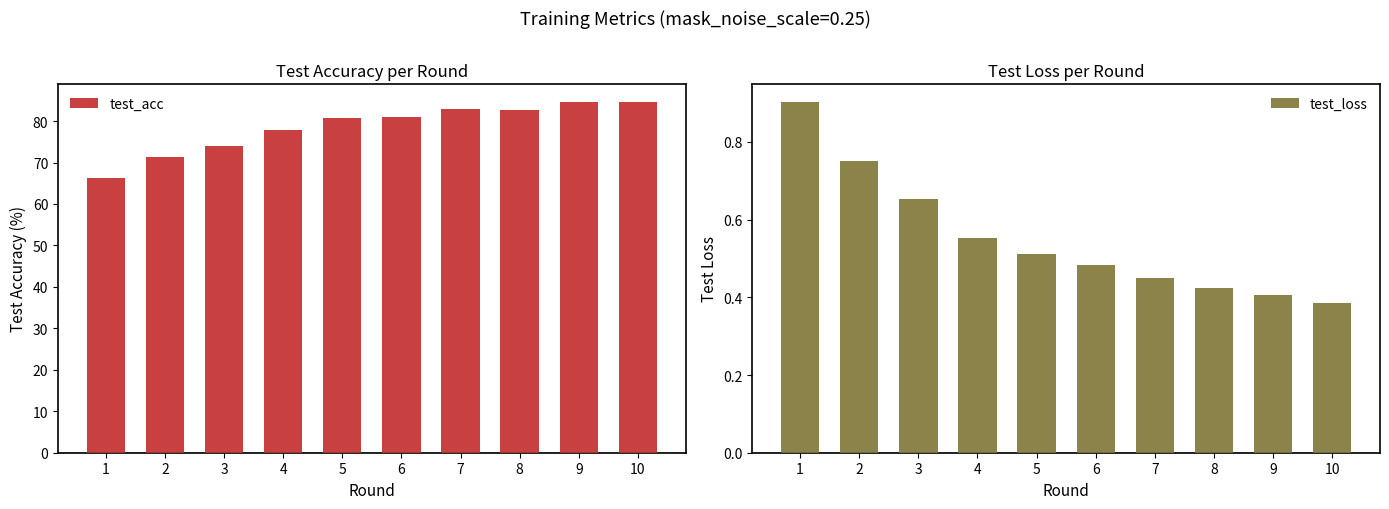

What is the sum of the test_acc values at 4 and 9?

162.4